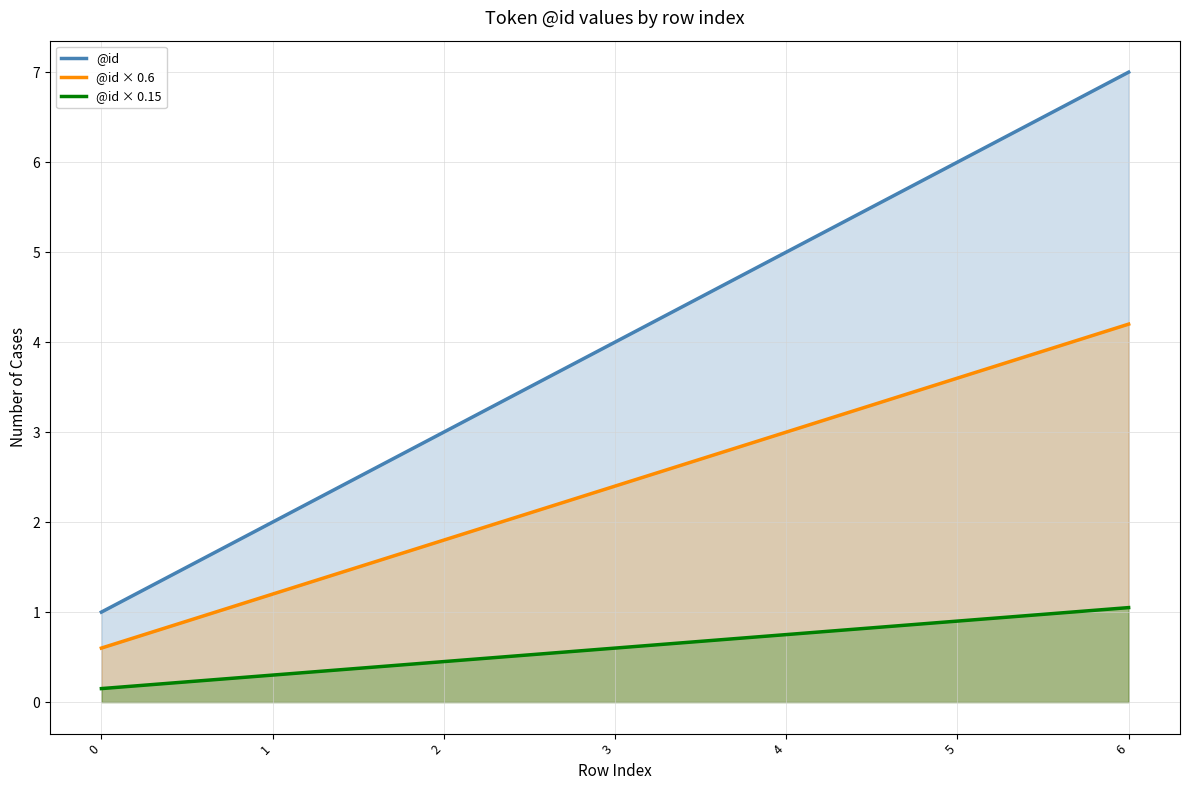

What is the average value of the @id × 0.15 series?

0.6